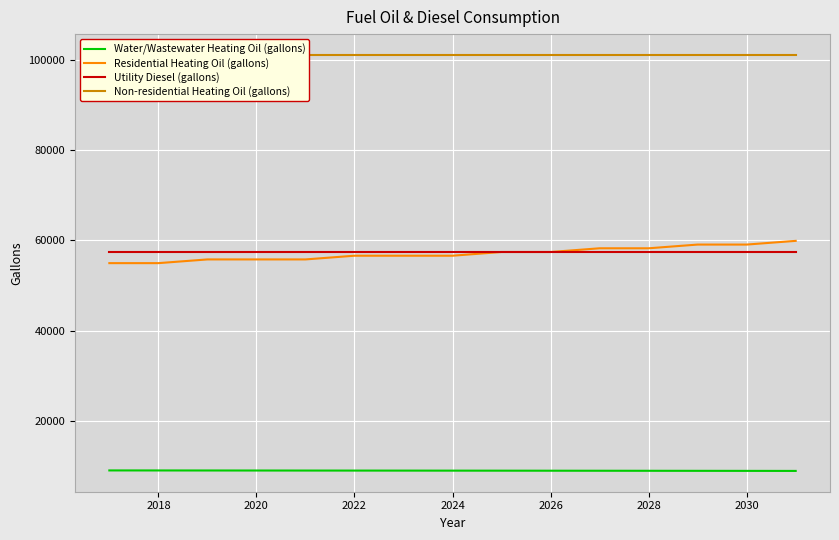

True or false: Water/Wastewater Heating Oil (gallons) and Residential Heating Oil (gallons) intersect in this chart.

False